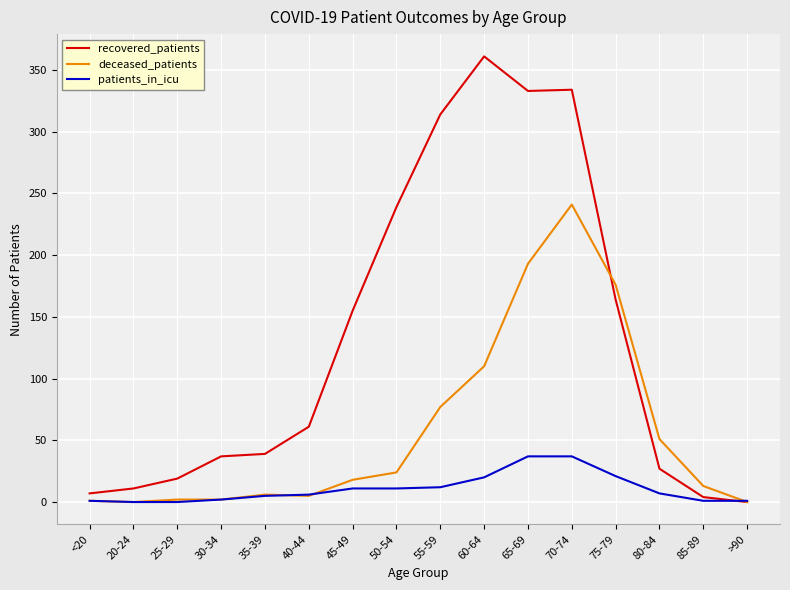

At which label does recovered_patients reach its minimum?

>90